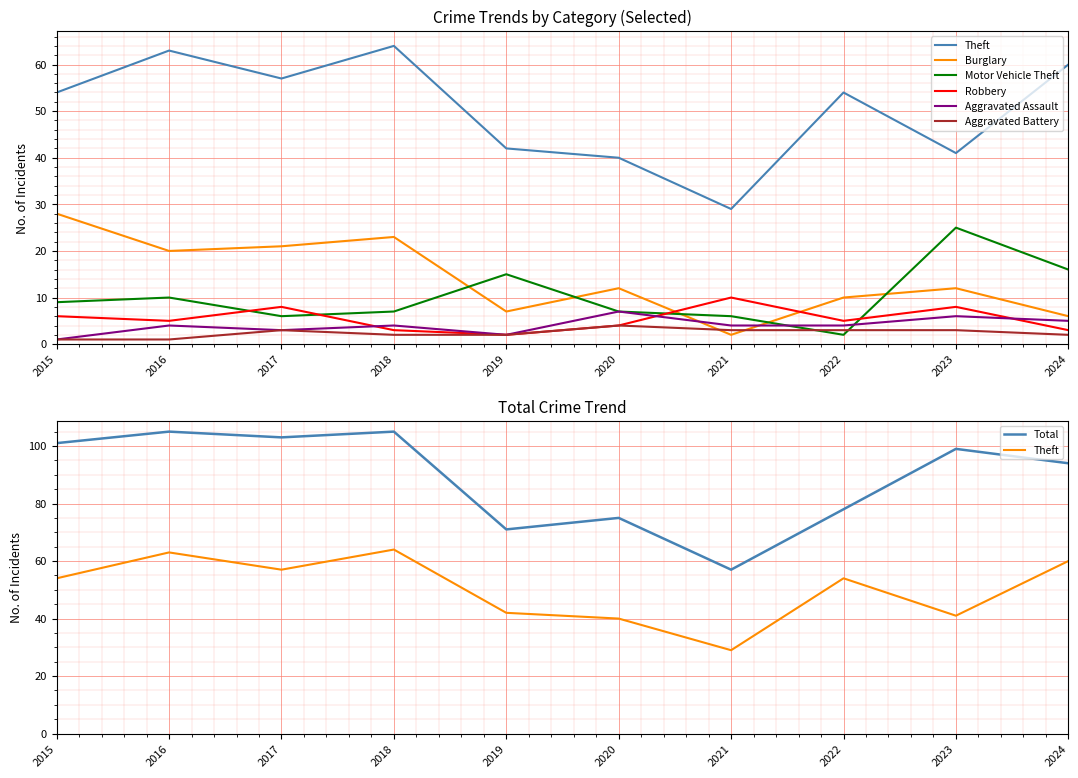

Which series ends up on top after the final intersection of Burglary and Aggravated Battery?

Burglary